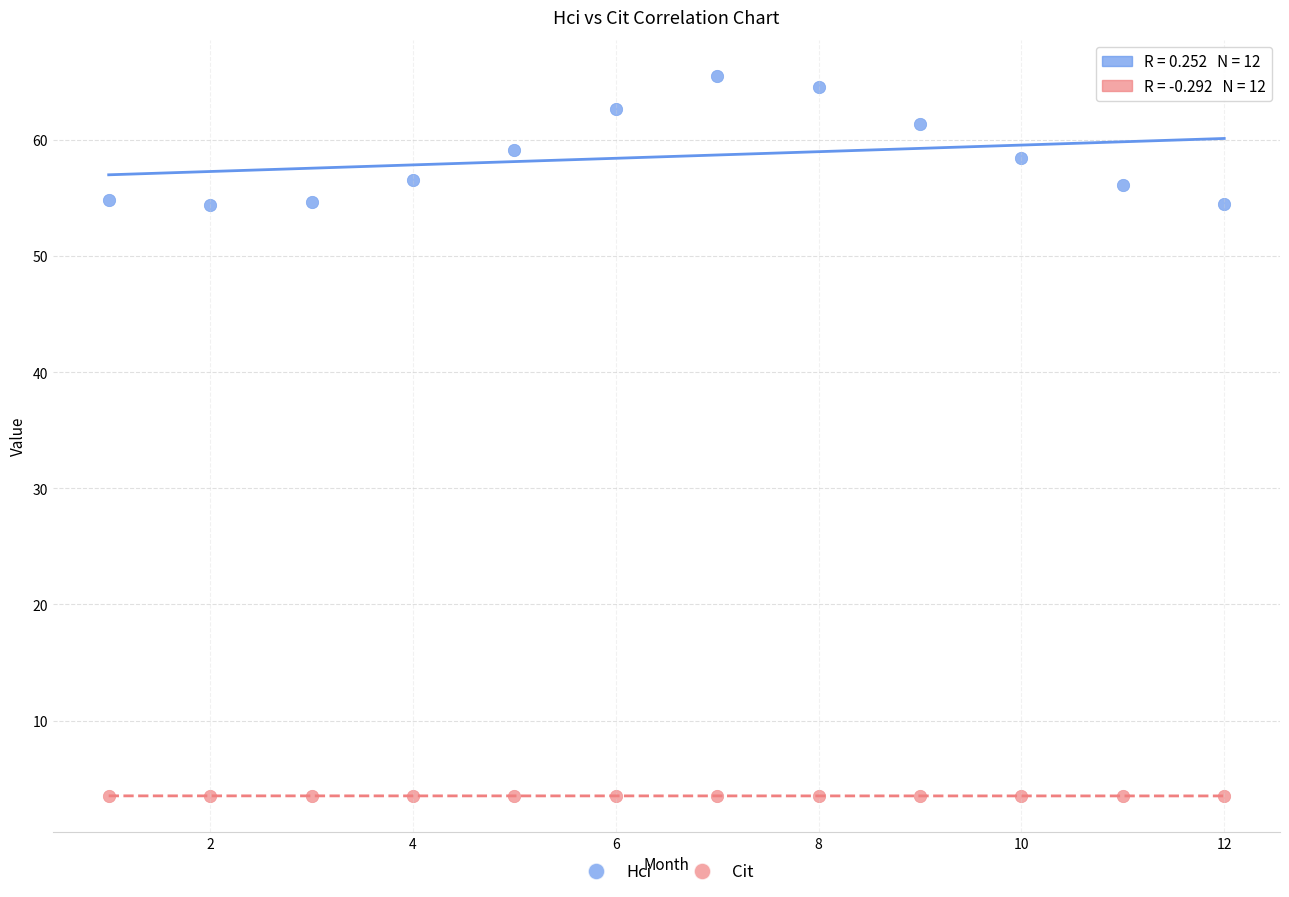

What are all the series names shown in the legend?

Hci, Cit